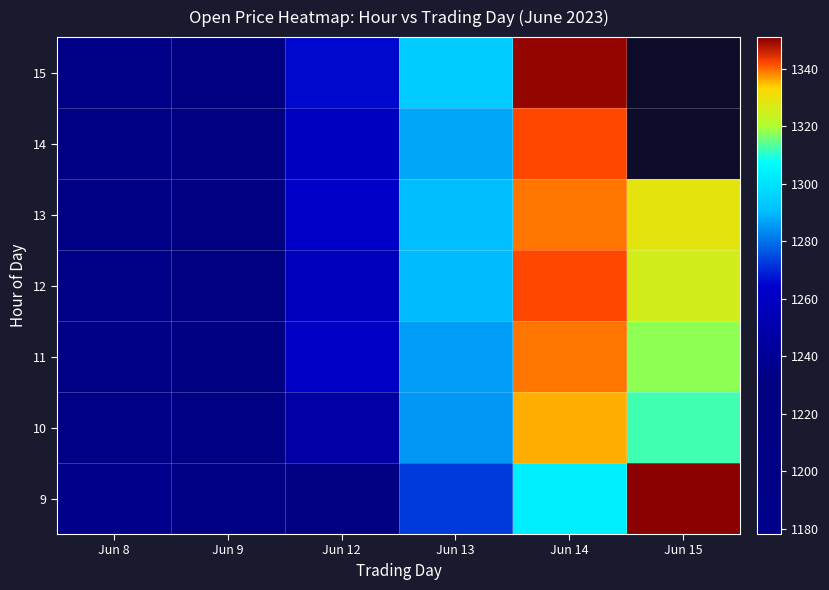

Which has a higher value, Jun 13 or Jun 12?

Jun 13